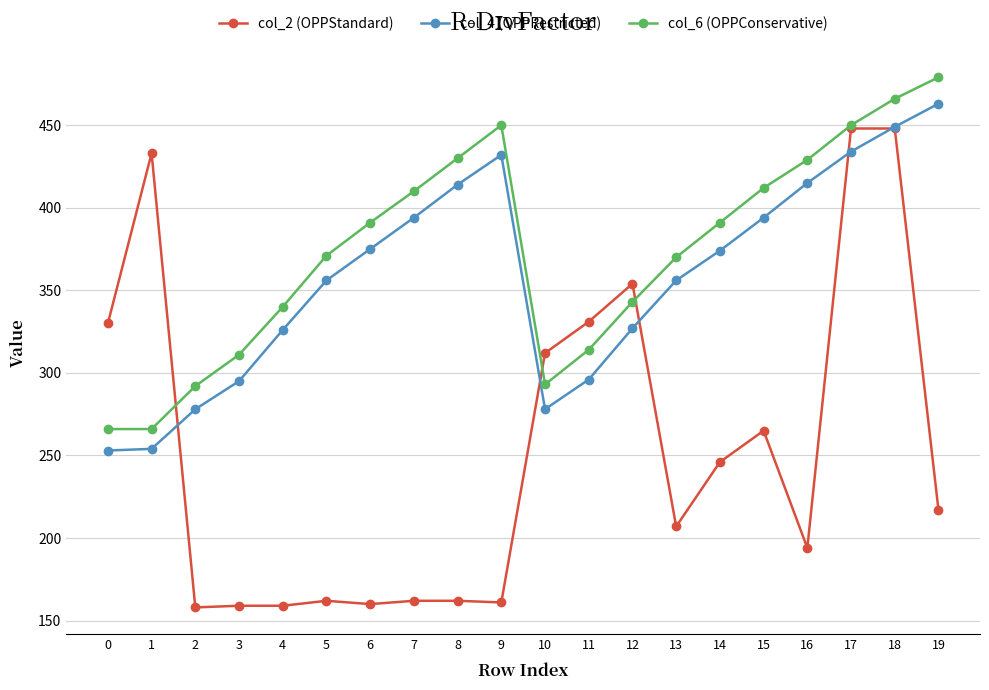

What is the difference between the highest and lowest values at 2?

134